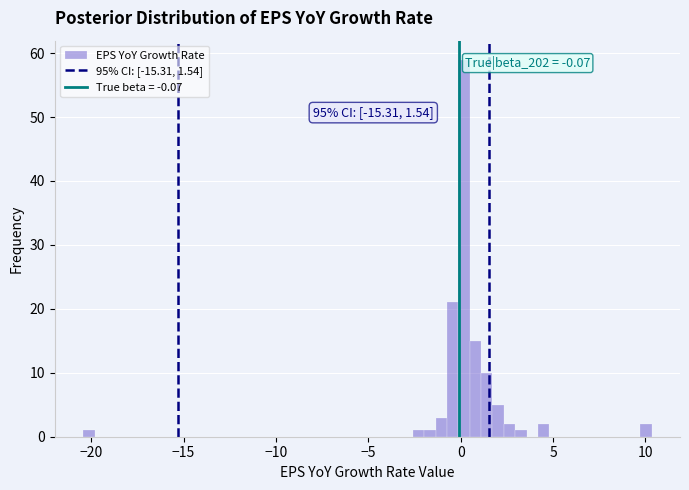

Read against the x-axis, roughly where is the centre of the tallest bar?

0.0